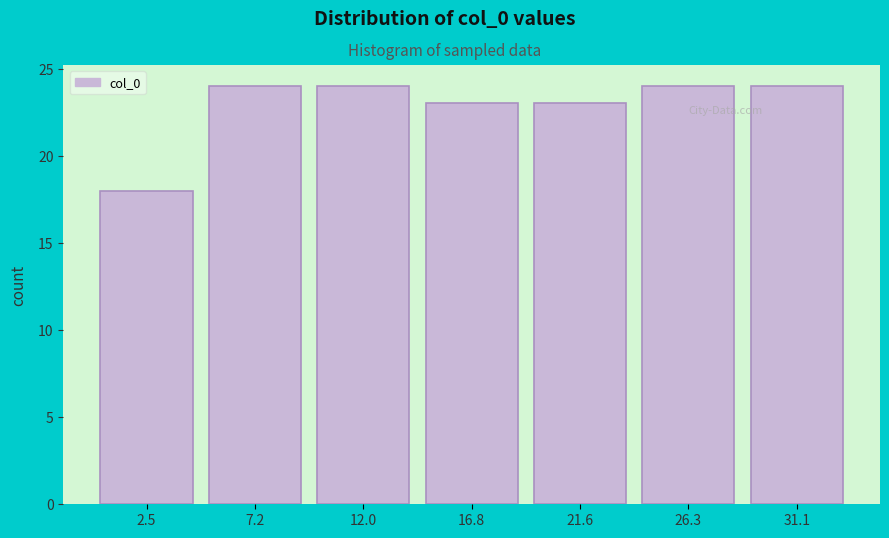

Reading left to right, transcribe this chart: for each bar, give the range it covers on the x-axis and its height. Neither the bar edges nor the heights are printed on the chart, so give them approximately, as read against the axes.

0.0 to 5.0: 18
5.0 to 9.5: 24
9.5 to 14.5: 24
14.5 to 19.0: 23
19.0 to 24.0: 23
24.0 to 28.5: 24
28.5 to 33.5: 24